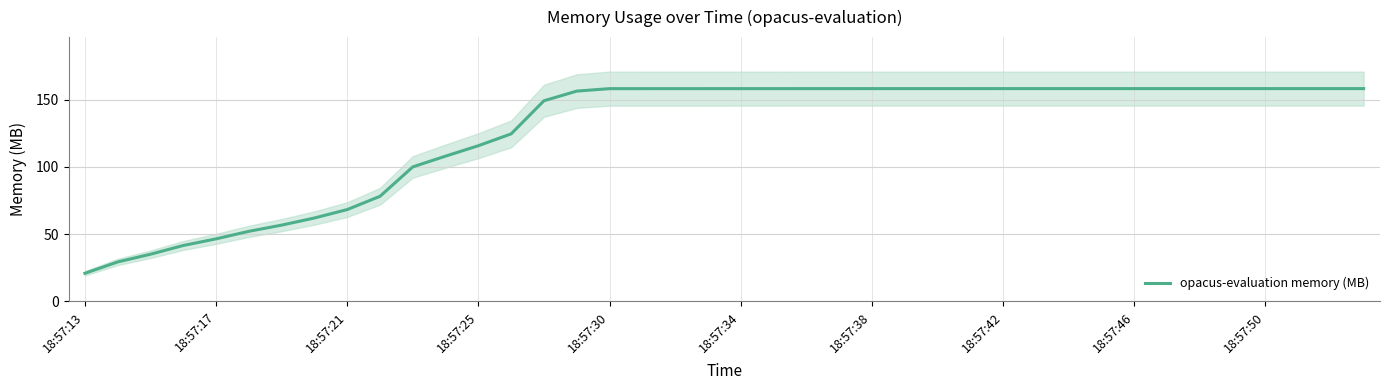

How many lines are shown in the chart?

1